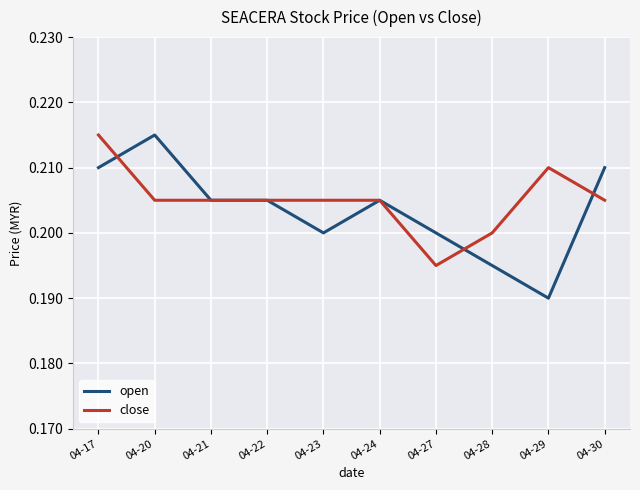

Where do open and close first cross each other?

04-17 and 04-20